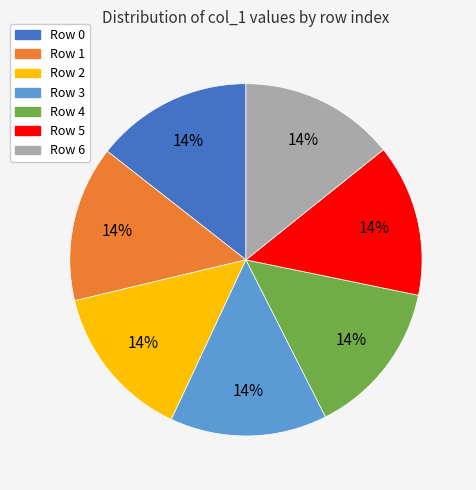

Is there any slice that represents more than half of the pie?

No